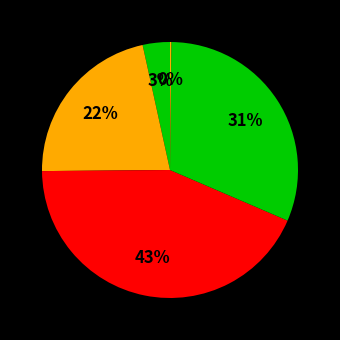

Count the number of slices in the pie.

5